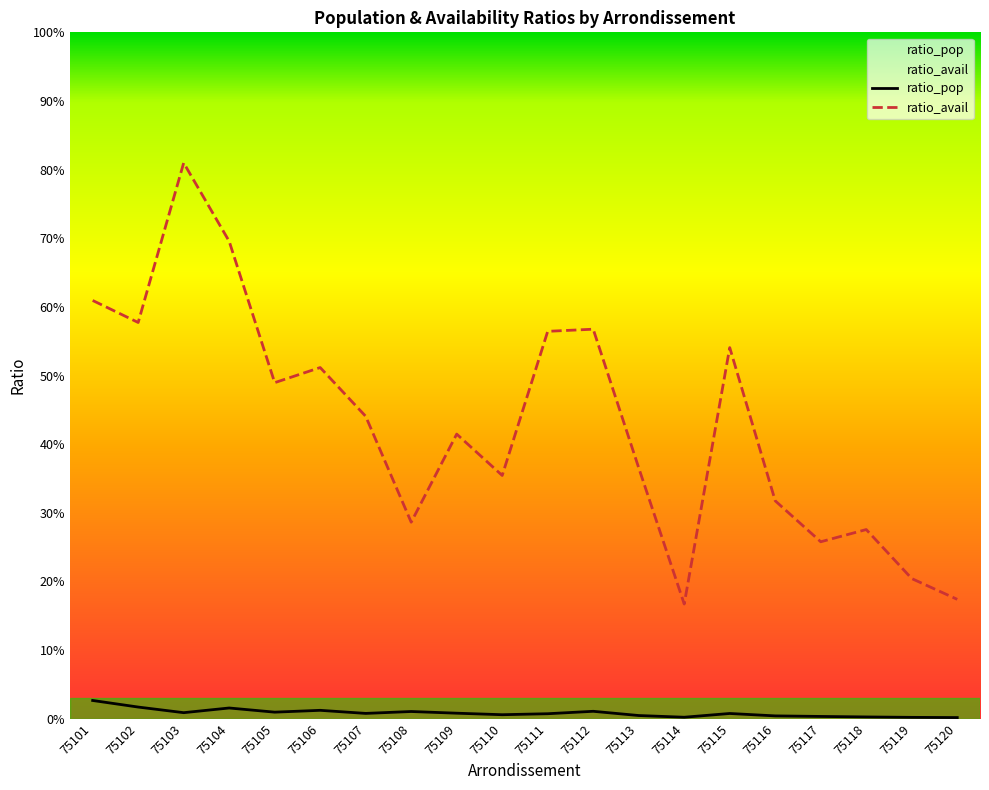

Where is the first local maximum for ratio_avail?

75103